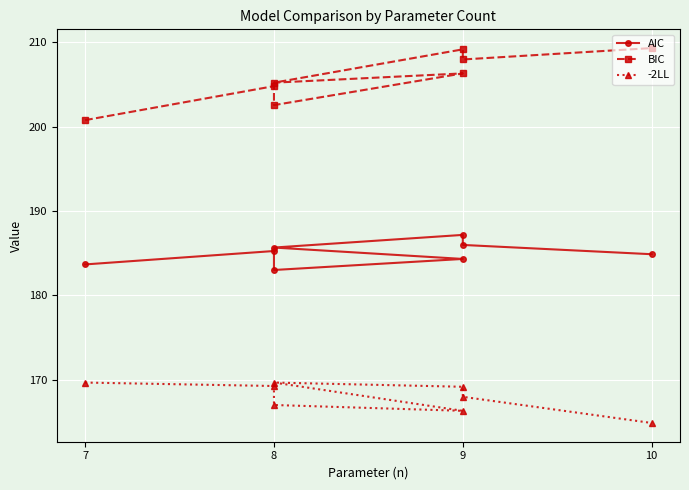

True or false: BIC and -2LL cross at least once.

False